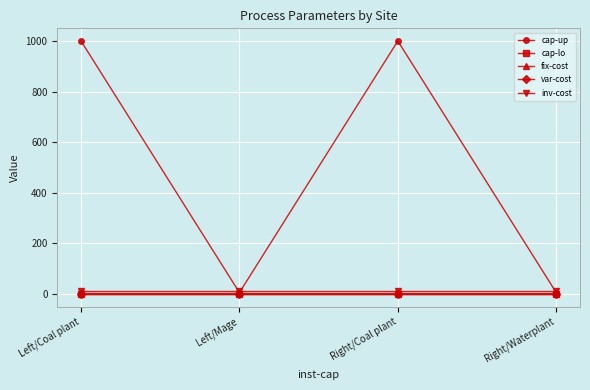

Is it true that cap-up equals 5.0 at Right/Waterplant?

True